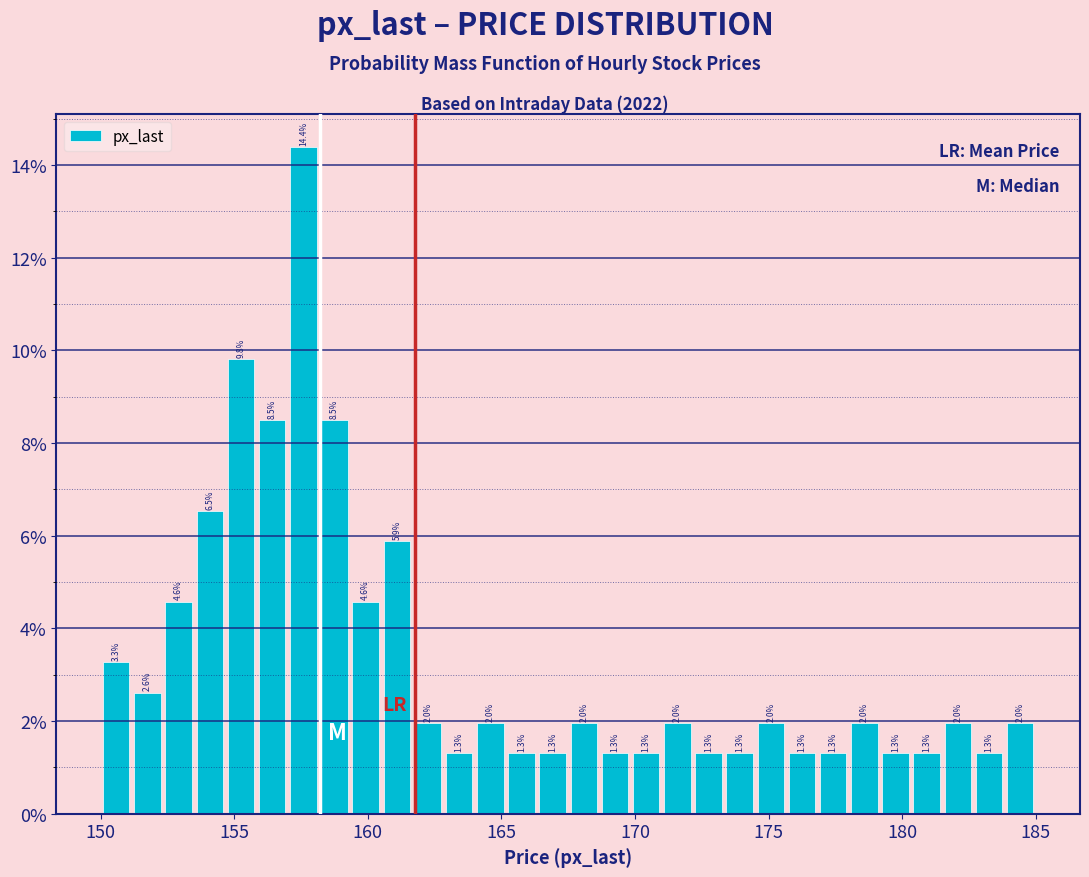

Around what value on the x-axis is the tallest bar? Give the approximate position of its centre, as read against the axis.

157.5